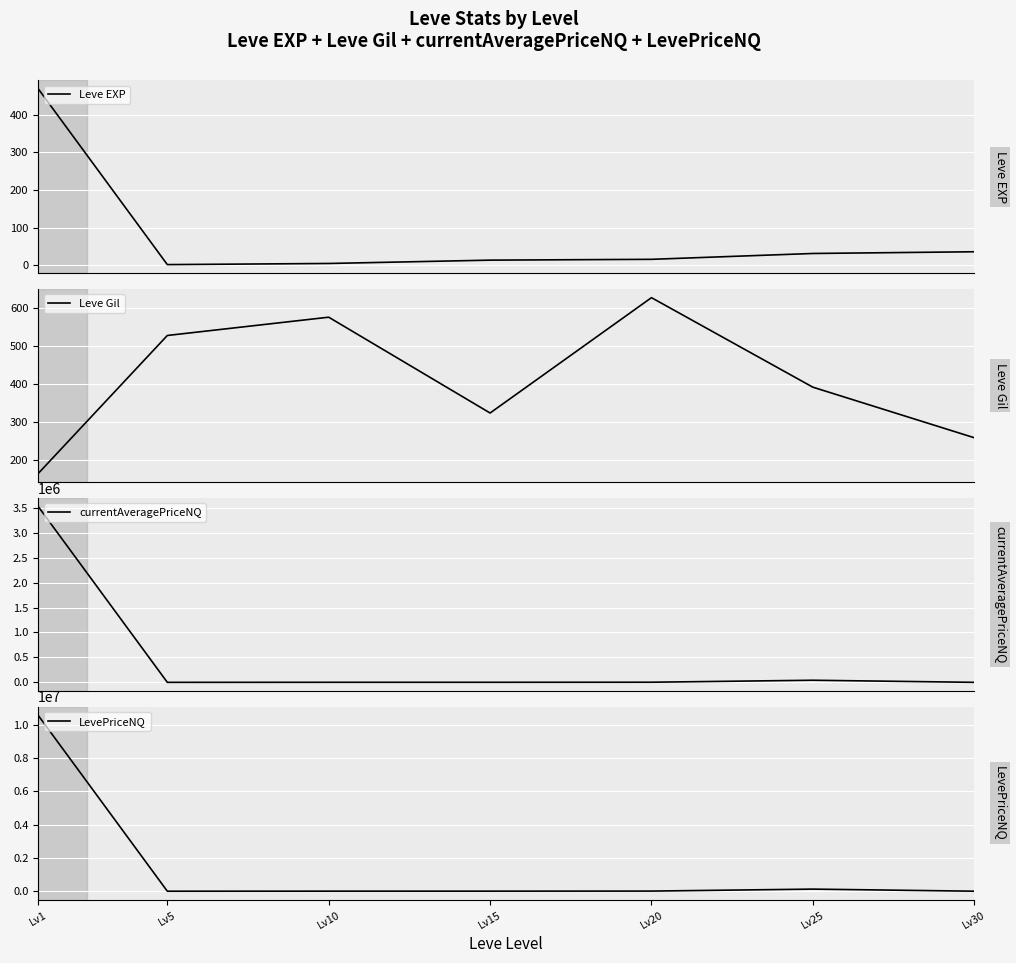

What are all the series names shown in the legend?

Leve EXP, Leve Gil, currentAveragePriceNQ, LevePriceNQ